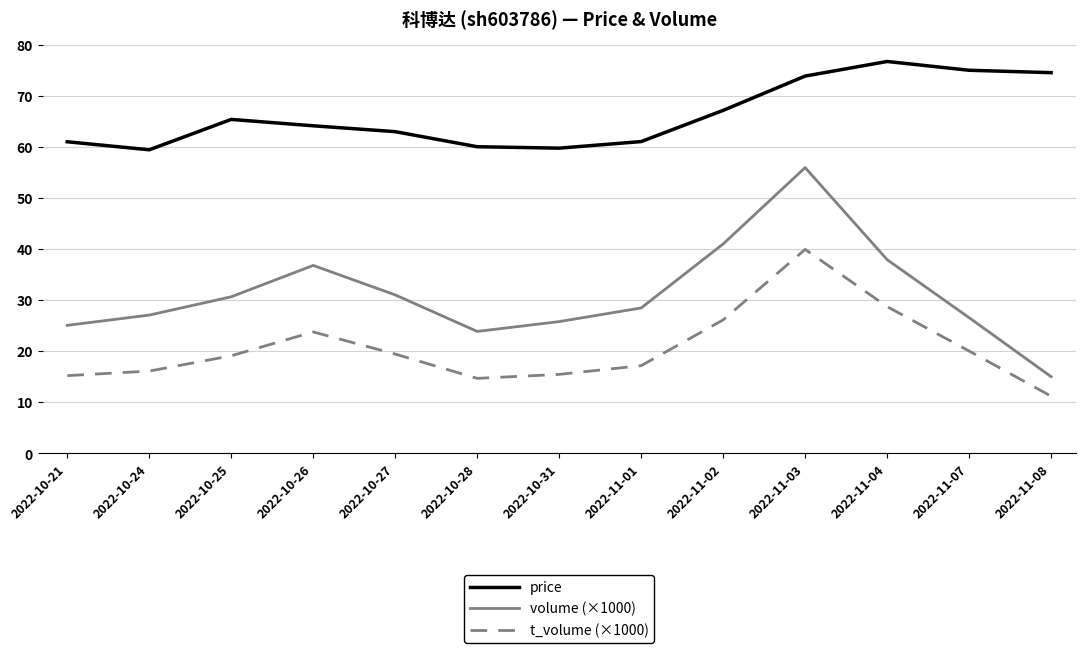

Which category has the highest value in the t_volume (×1000) series?

2022-11-03